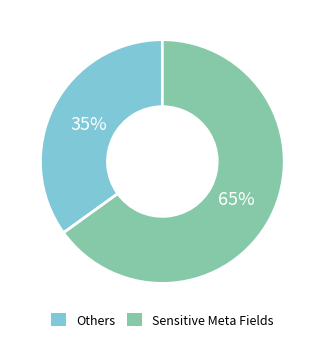

To the nearest percent, what is the combined percentage of Sensitive Meta Fields and Others?

100%